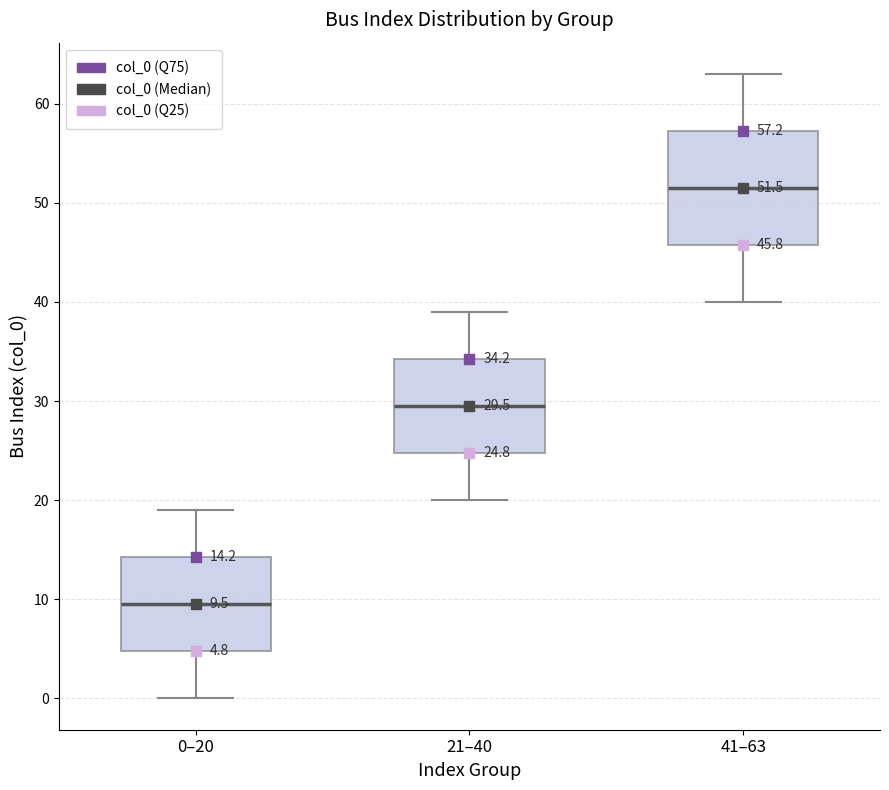

Comparing the boxes themselves (not the whiskers), which one is the tallest?

41–63